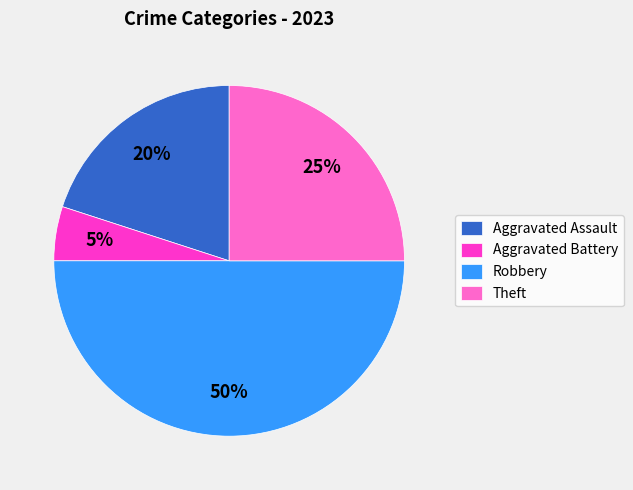

To the nearest percent, what is the difference between the Robbery and Aggravated Battery slice percentages?

45%